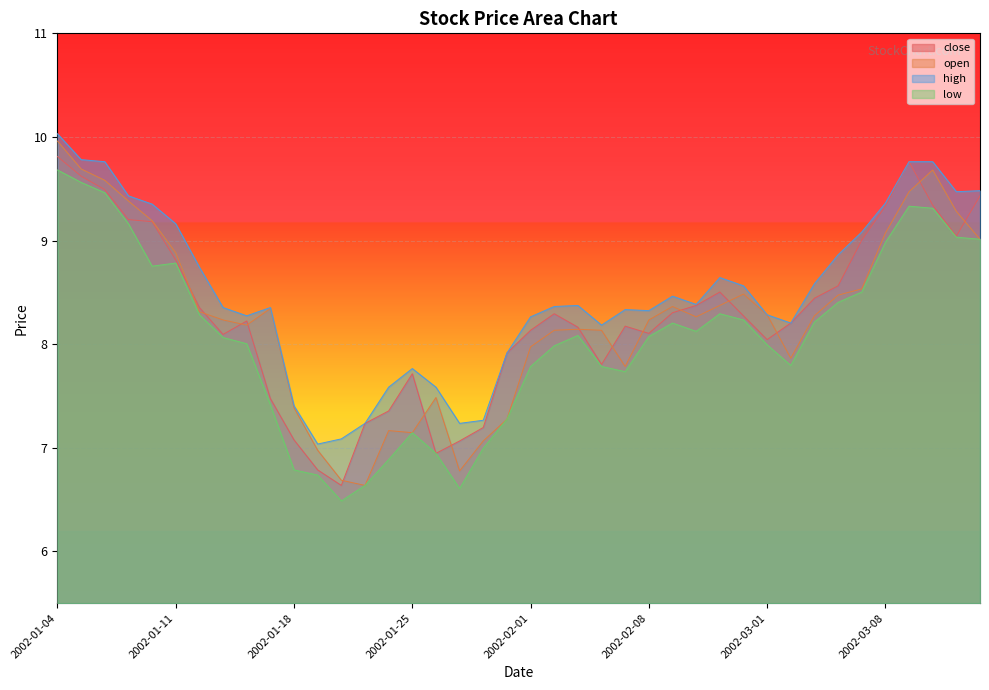

What is the sum of all low values?

322.6